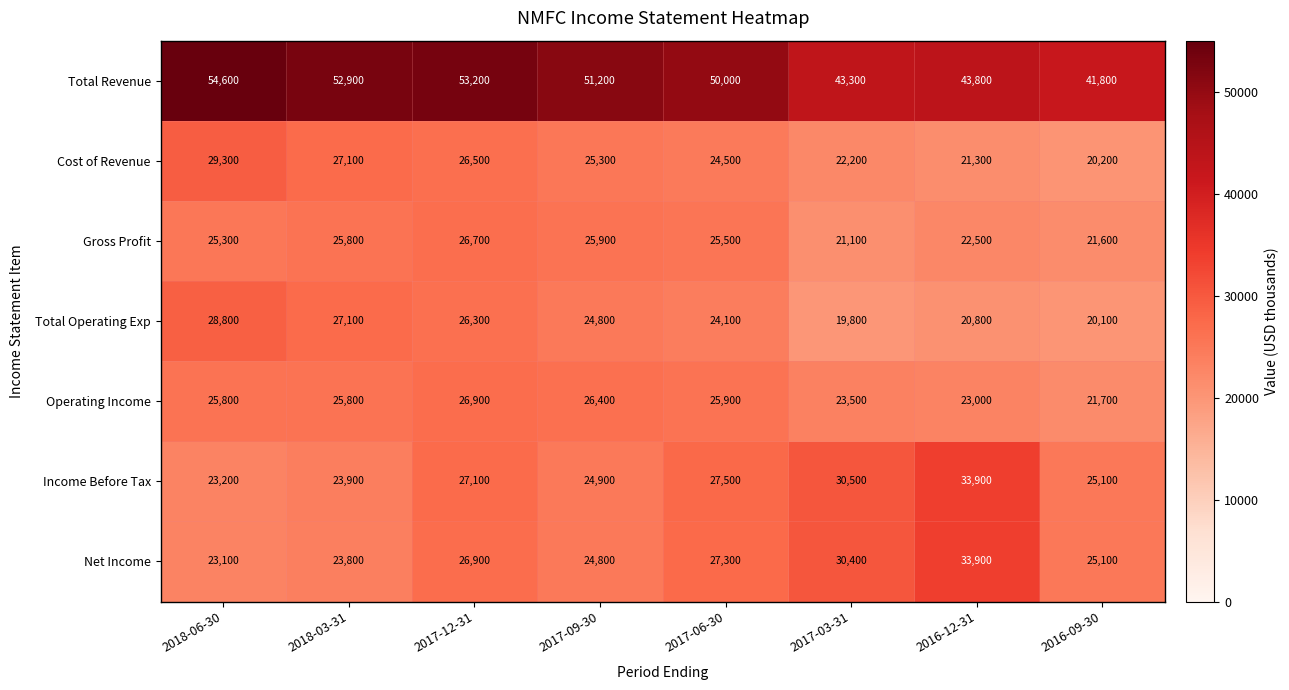

What is the sum of all Cost of Revenue values?

196400